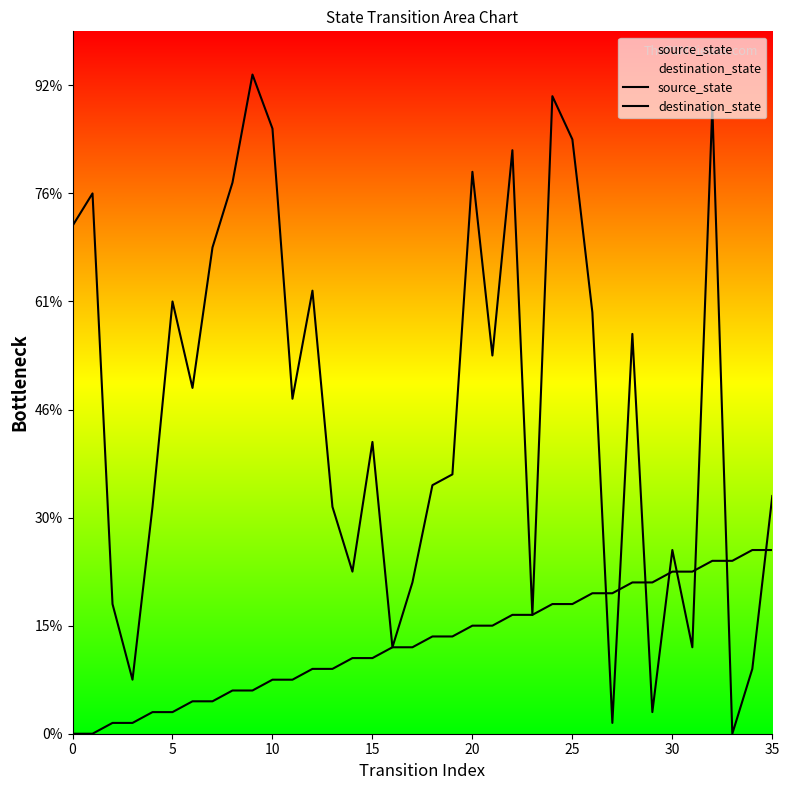

What is the label of the 19th point from the left?

18